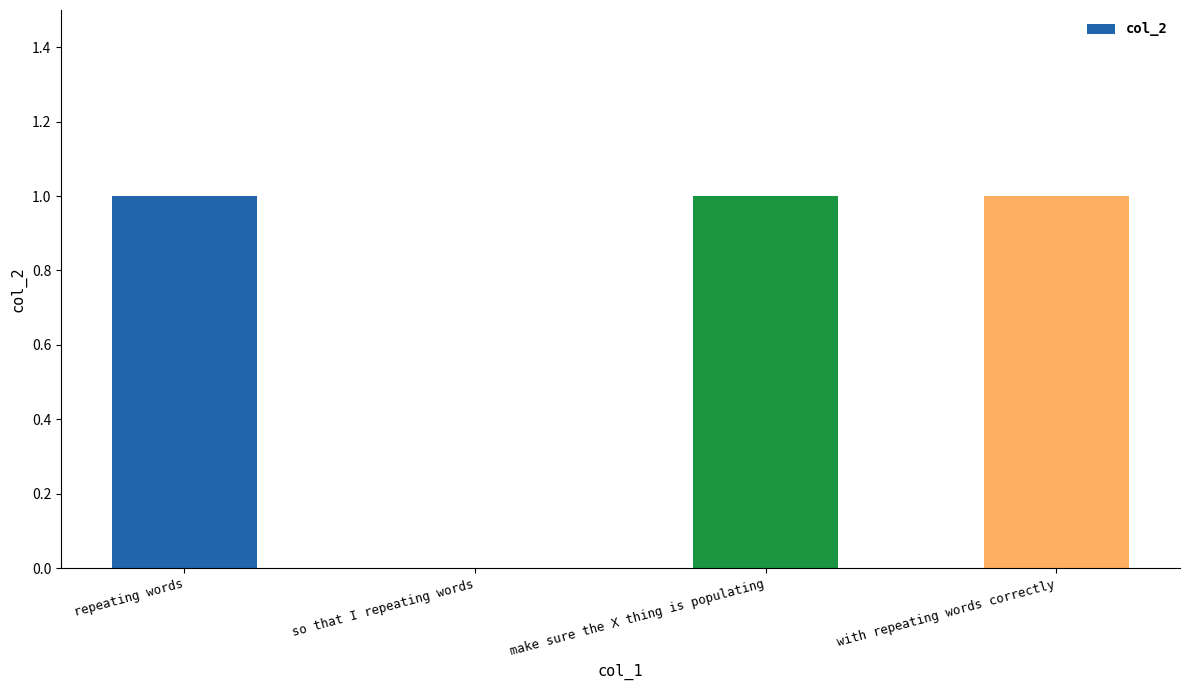

Approximately how many times larger is the value at repeating words compared to make sure the X thing is populating?

1.0